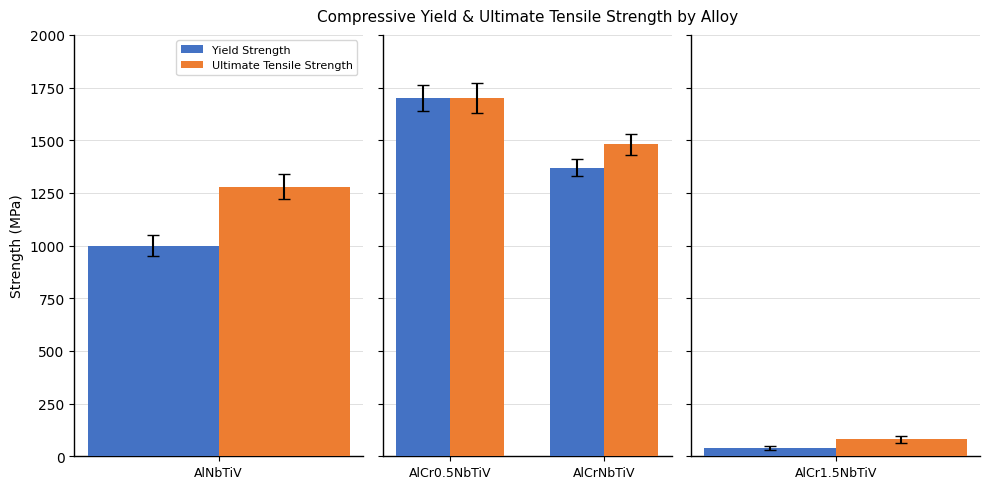

Which series has the largest range (max minus min)?

Yield Strength